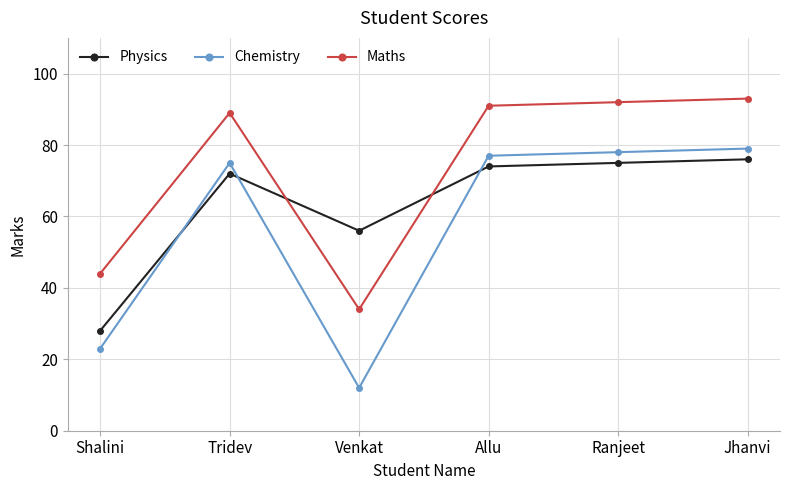

How many lines are shown in the chart?

3